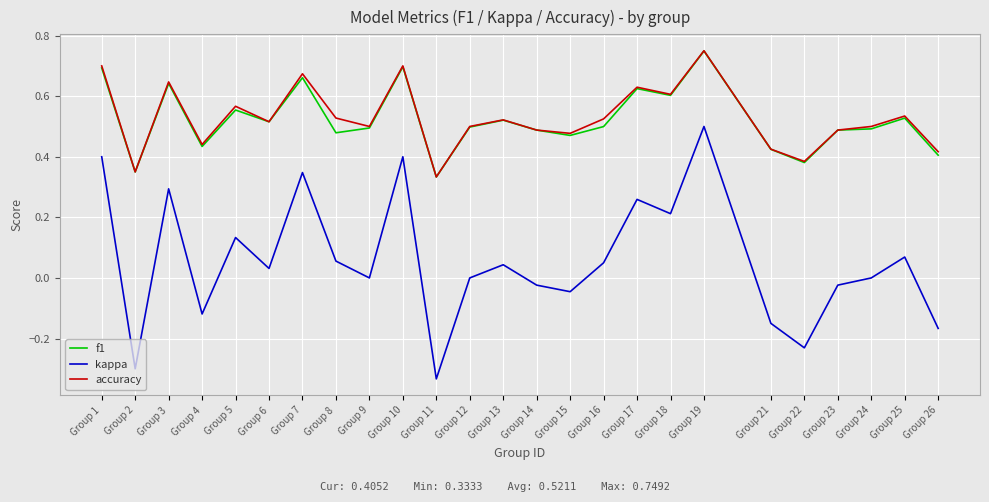

True or false: f1 and kappa cross at least once.

False